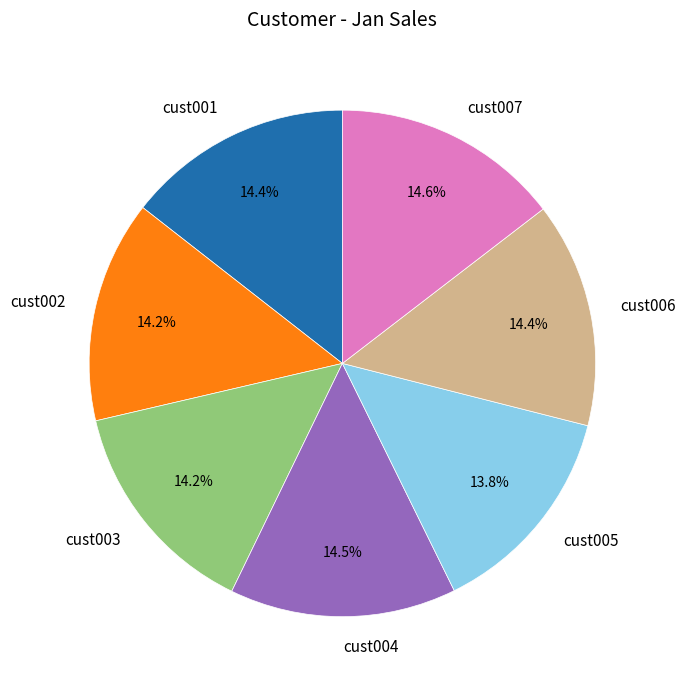

Is there any slice that represents more than half of the pie?

No